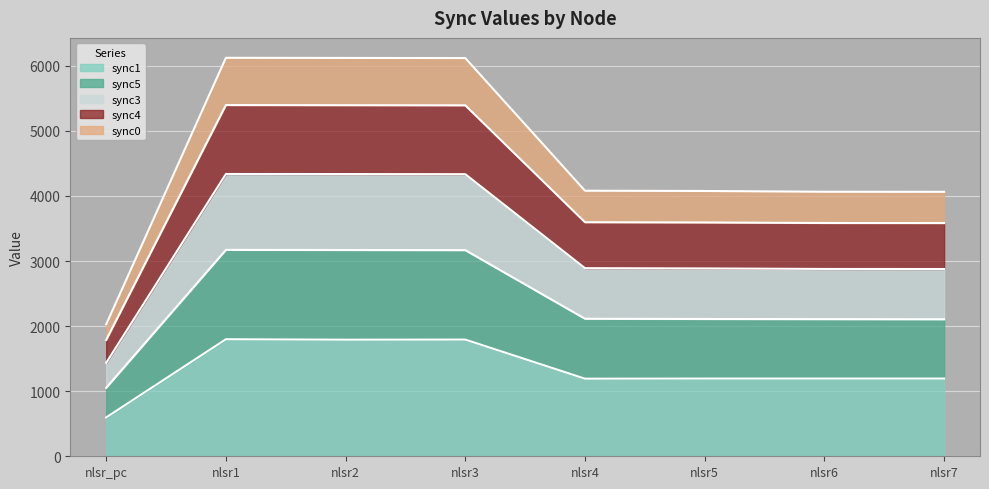

At which label is sync1 closest to 1197?

nlsr5